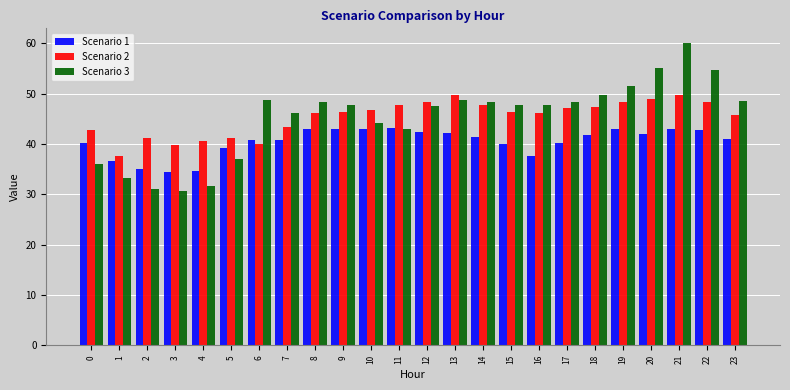

Read the Scenario 2 value at 11.

47.7